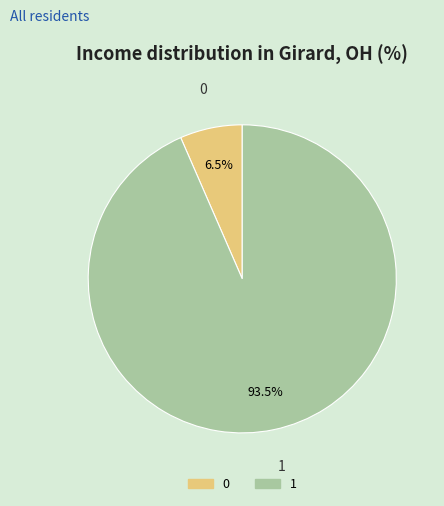

What percentage is NOT represented by 1?

6.5%